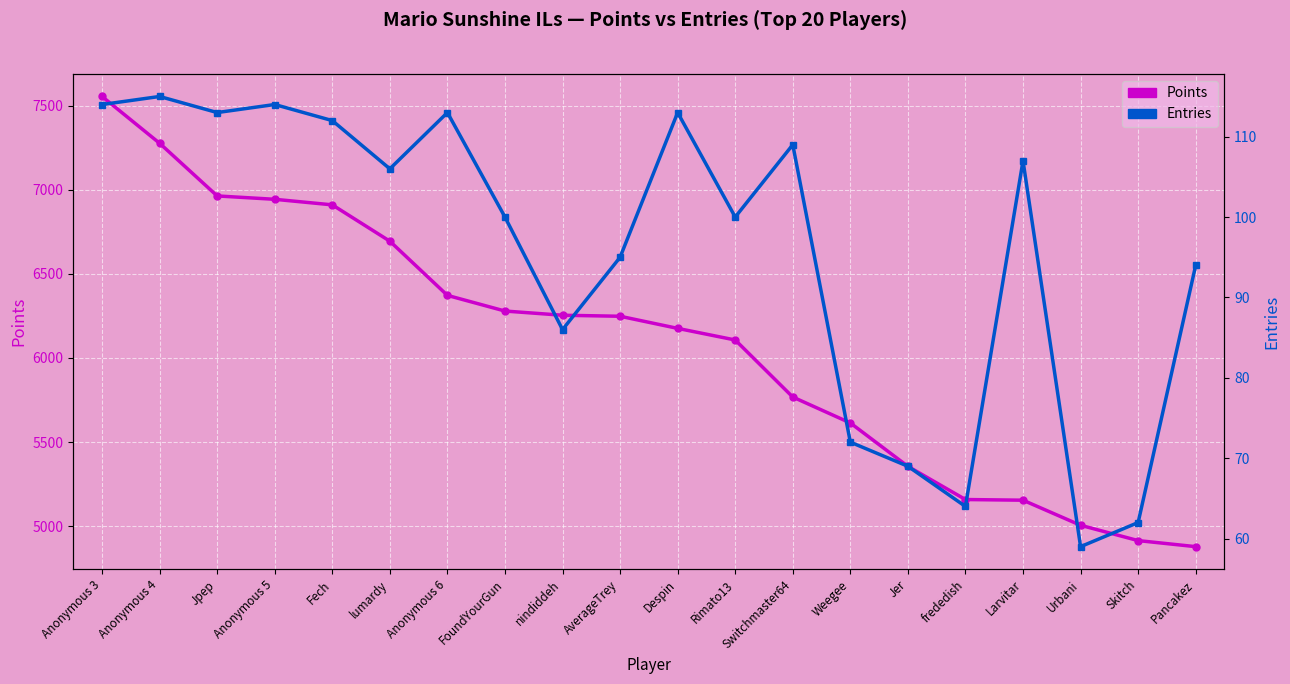

What is the label of the 8th point from the right?

Switchmaster64